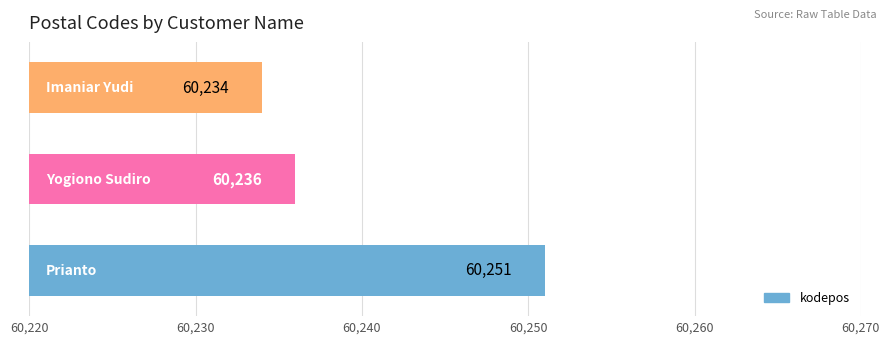

Count the values in the range 60234 to 60251.

3